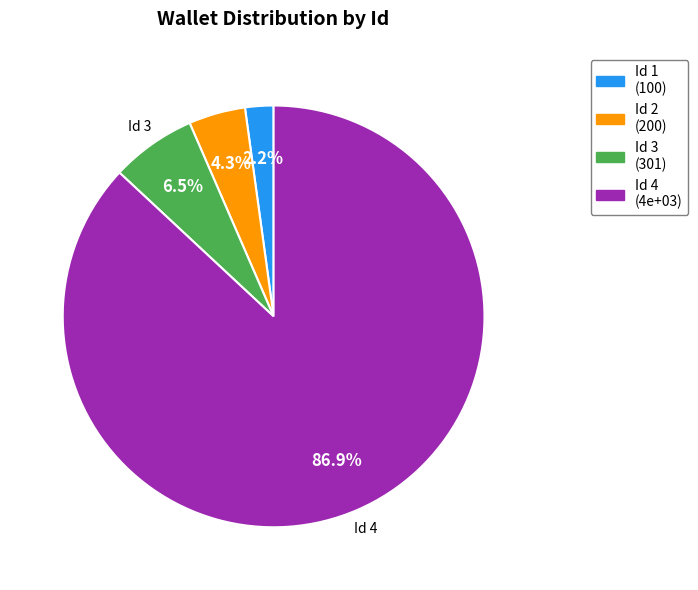

Does any single category account for the majority?

Yes